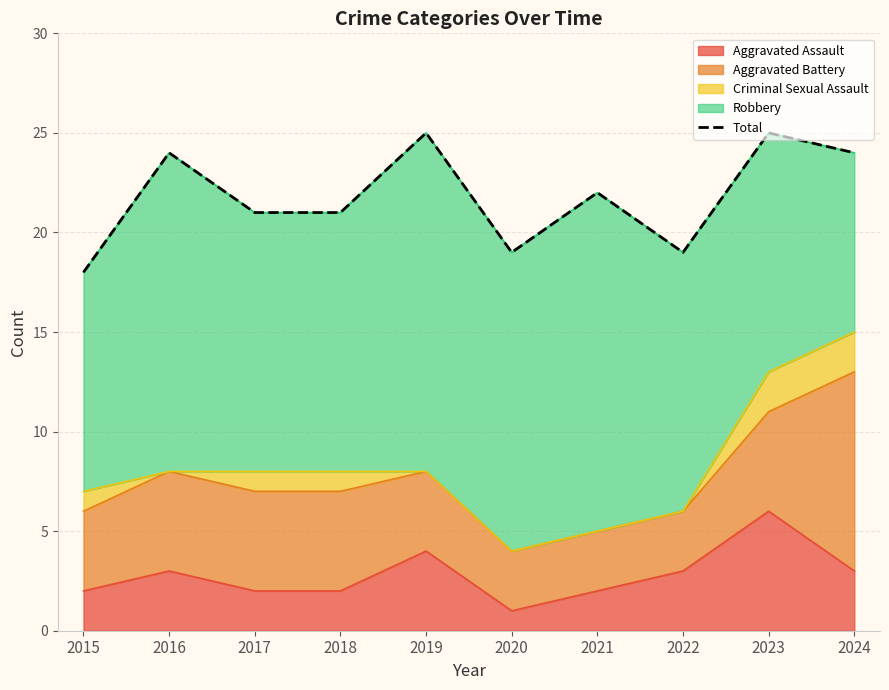

Reading right to left, what are all the values shown in this chart?

24	25	19	22	19	25	21	21	24	18